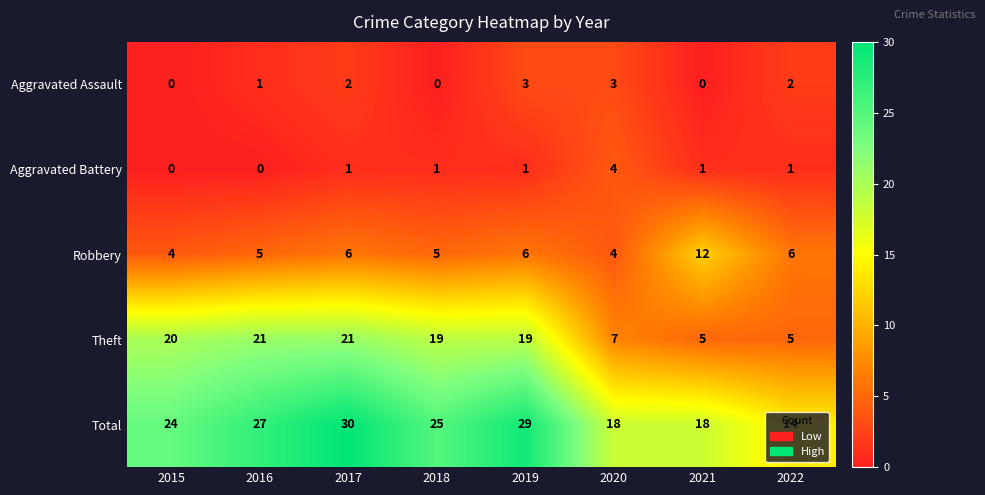

List the series in order of their peak value, highest first.

Total, Theft, Robbery, Aggravated Battery, Aggravated Assault